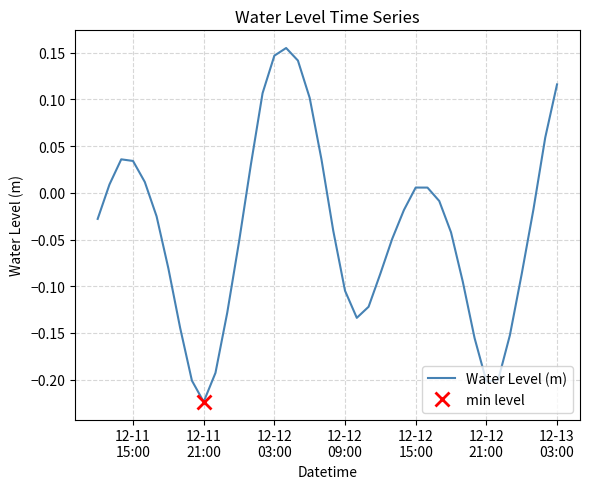

What is the minimum value shown in the chart?

-0.2